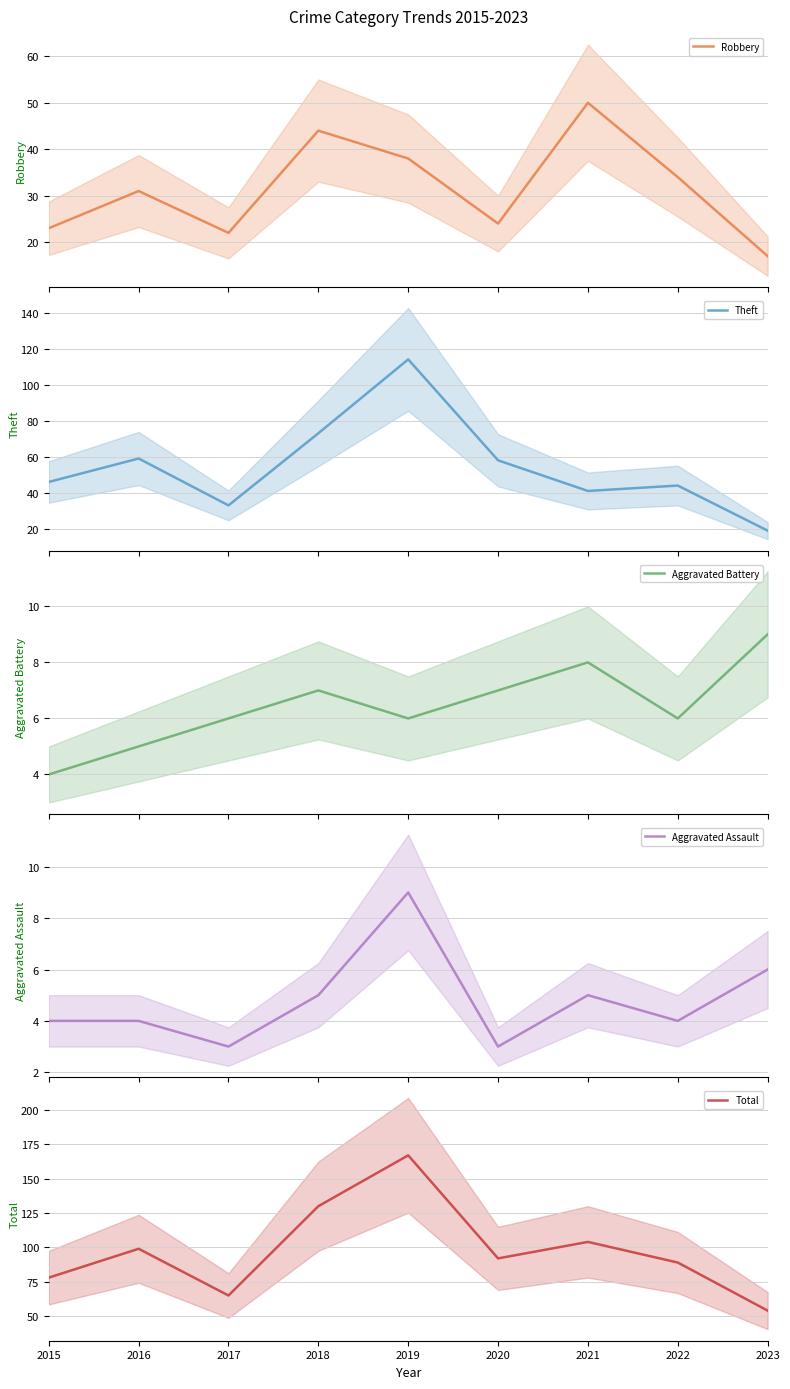

Reading right to left, extract all data points from this chart.

Robbery: 17	34	50	24	38	44	22	31	23
Theft: 19	44	41	58	114	73	33	59	46
Aggravated Battery: 9	6	8	7	6	7	6	5	4
Aggravated Assault: 6	4	5	3	9	5	3	4	4
Total: 54	89	104	92	167	130	65	99	78